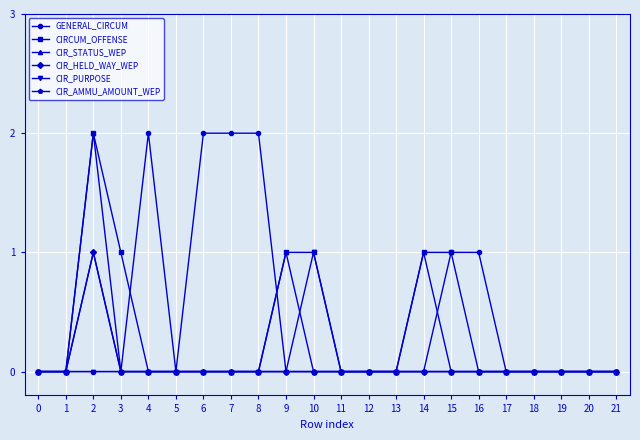

Does the chart have visible grid lines?

Yes